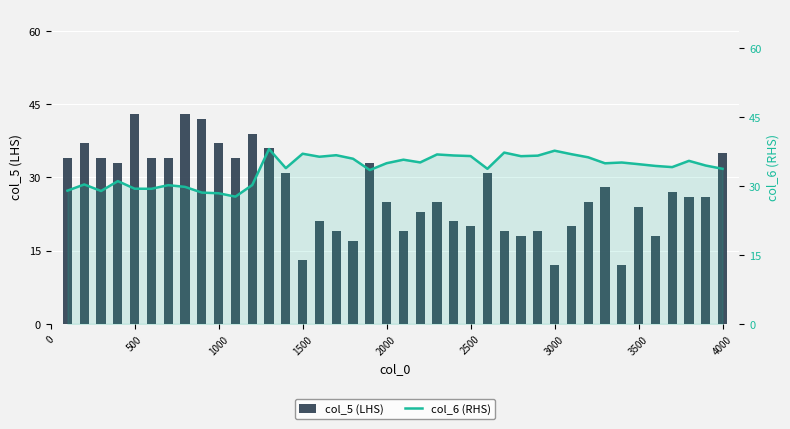

List the series in order of their peak value, highest first.

col_5 (LHS), col_6 (RHS)